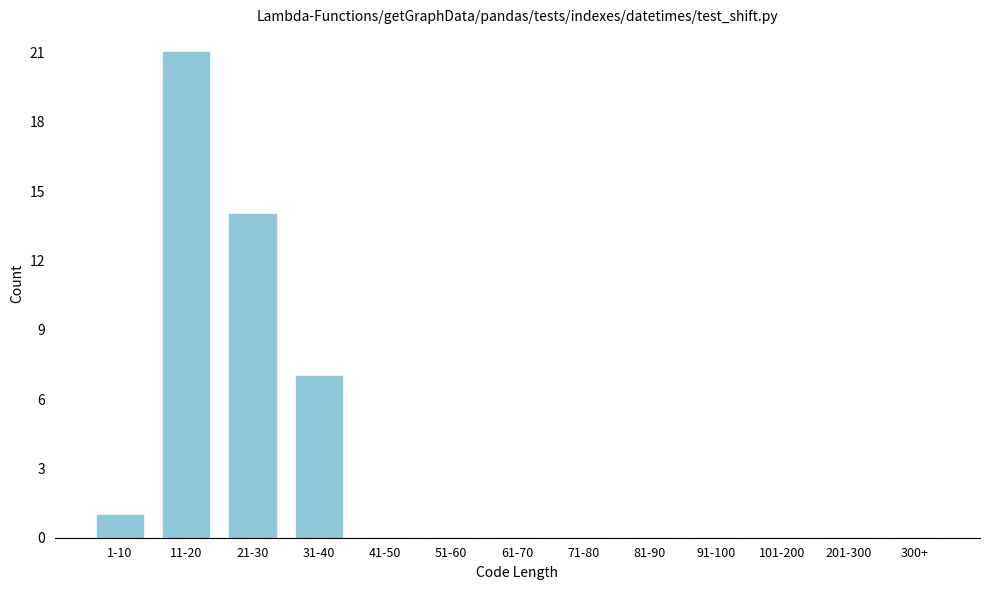

Reading left to right, what are all the values shown in this chart?

1-10=1	11-20=21	21-30=14	31-40=7	41-50=0	51-60=0	61-70=0	71-80=0	81-90=0	91-100=0	101-200=0	201-300=0	300+=0